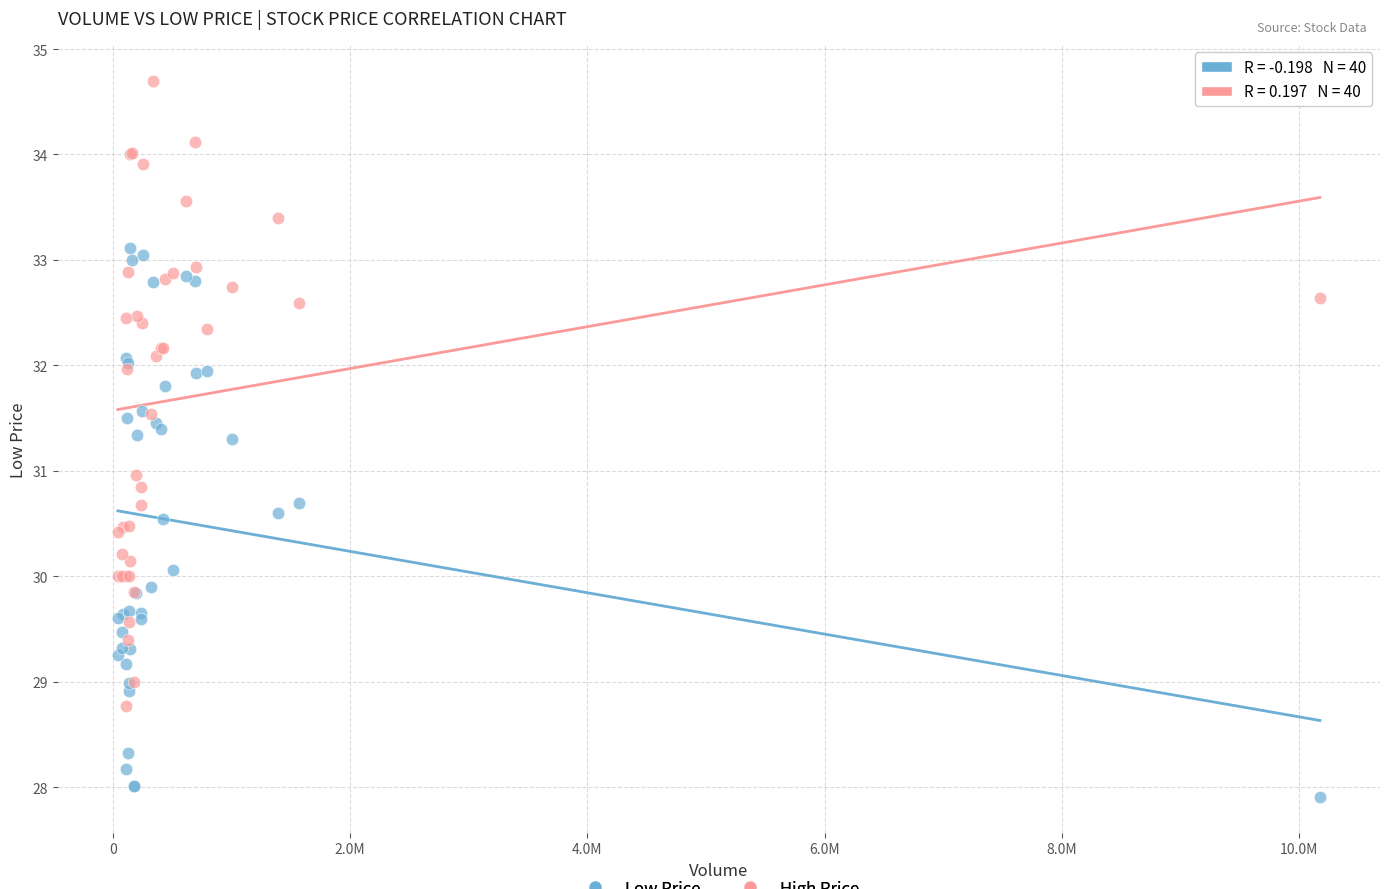

Which series contains the highest Y value?

High Price